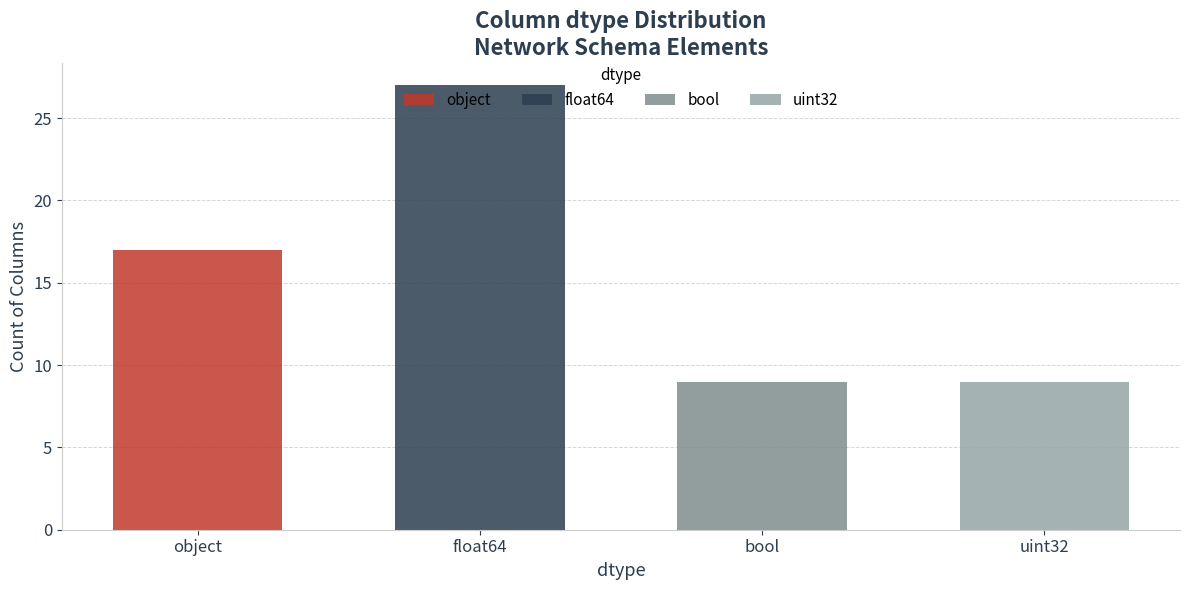

At which label is the value closest to 18?

object